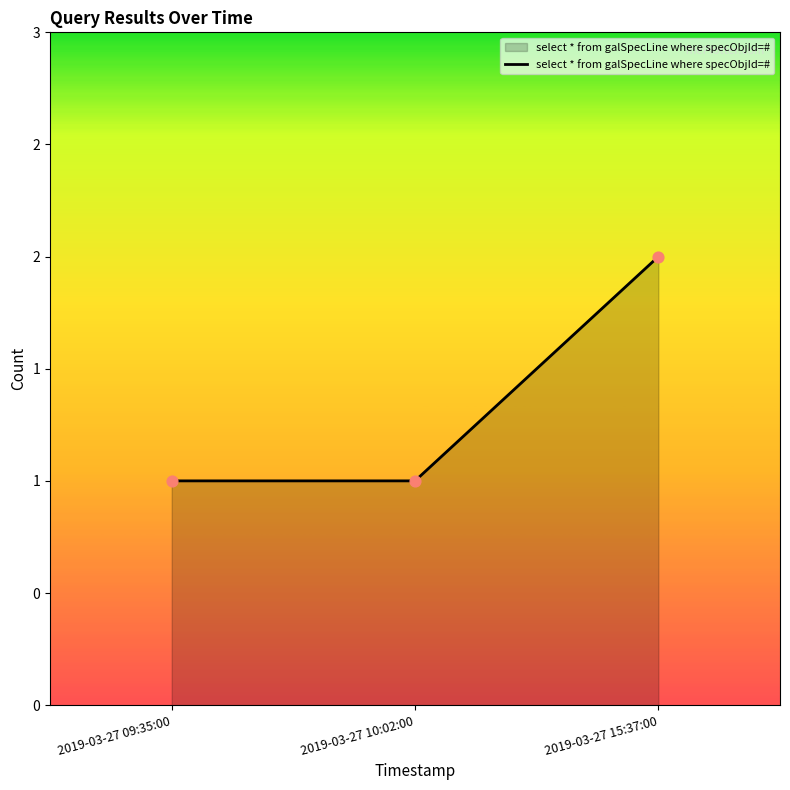

Between 2019-03-27 09:35:00 and 2019-03-27 10:02:00, which is larger?

2019-03-27 09:35:00